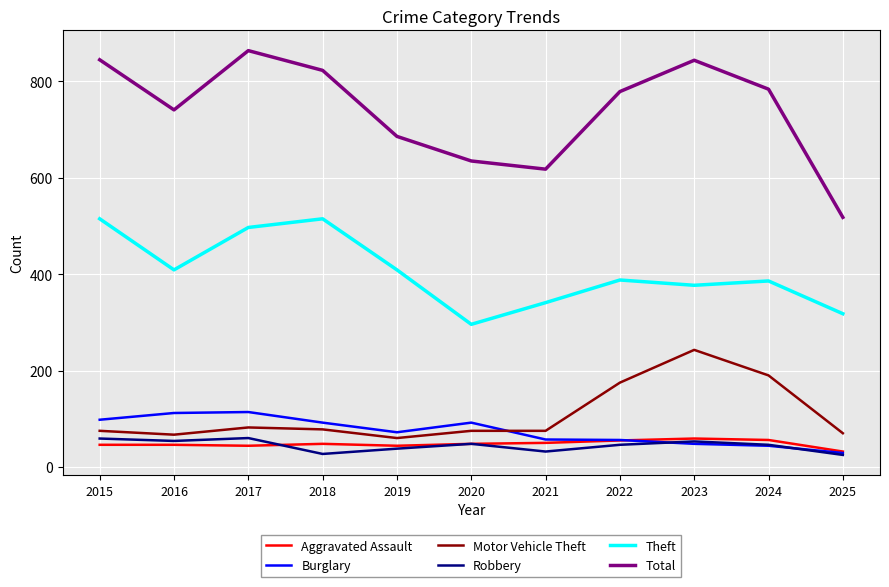

What are all the series names shown in the legend?

Aggravated Assault, Burglary, Motor Vehicle Theft, Robbery, Theft, Total